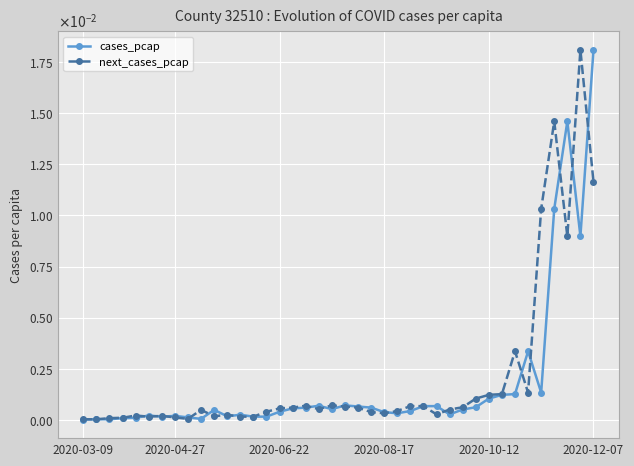

What are all the series names shown in the legend?

cases_pcap, next_cases_pcap